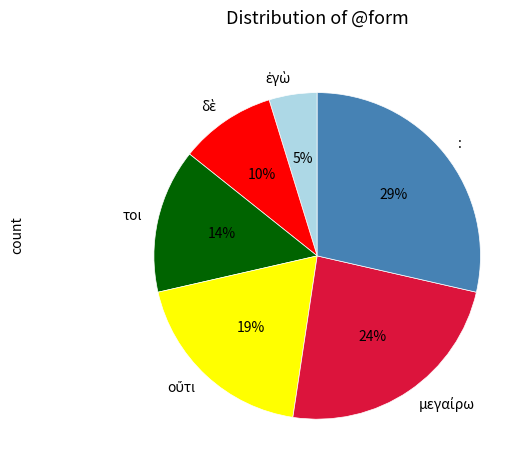

To the nearest percent, what is the difference between the largest and smallest slice percentages?

24%